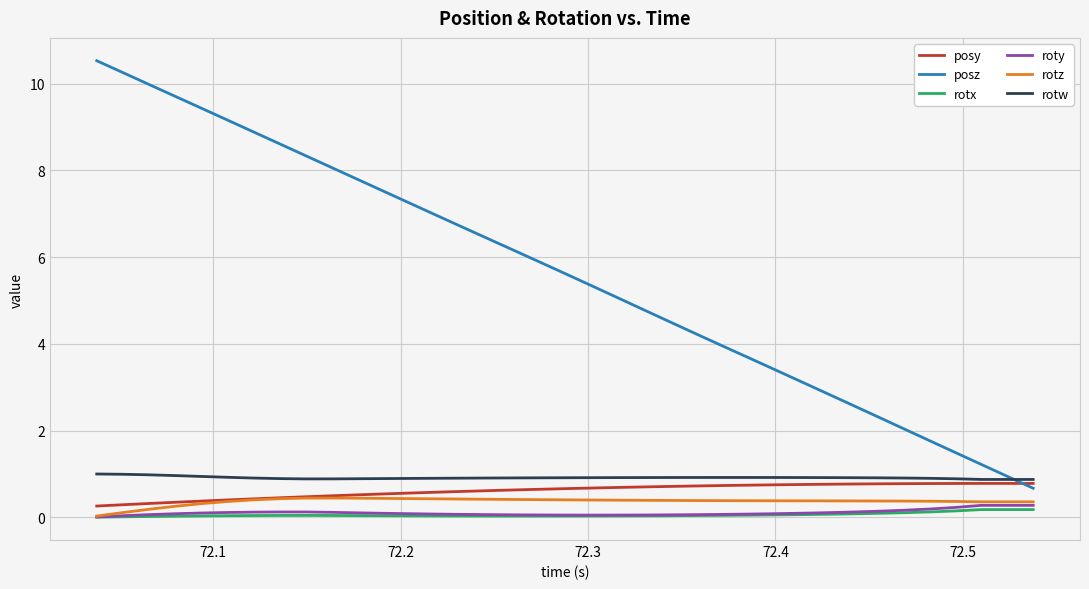

Which series has the largest total across all categories?

posz